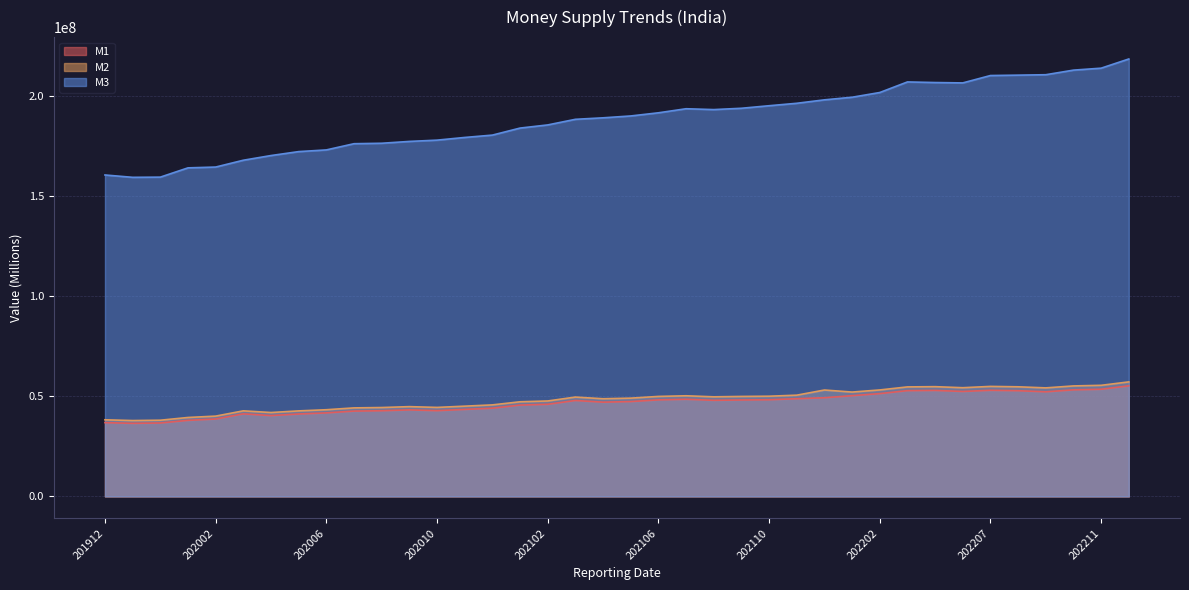

True or false: M1 and M3 cross at least once.

False